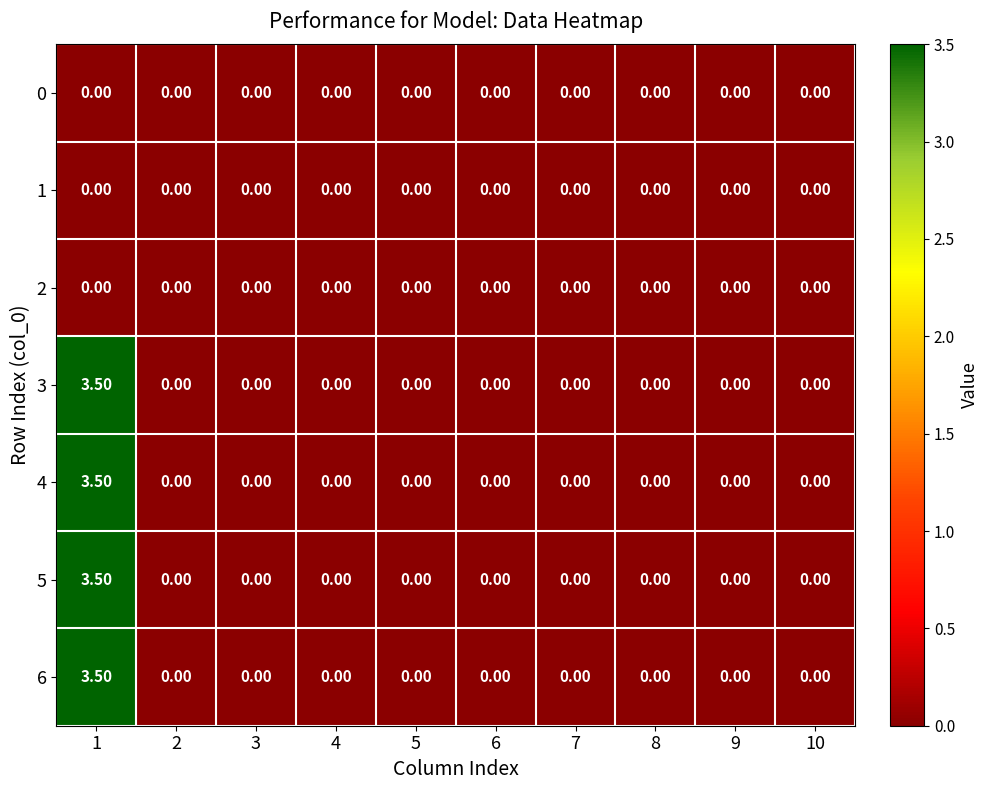

Which label corresponds to the smallest value in the chart?

1